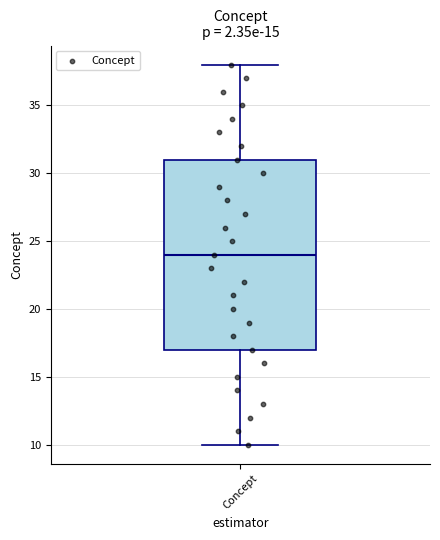

Read this box plot against the y-axis: the position of the median line, the range covered by the box, and the ends of both whiskers. The values are not printed on the chart, so give them approximately, as read against the axis.

median 24, box 17 to 31, whiskers 10 to 38